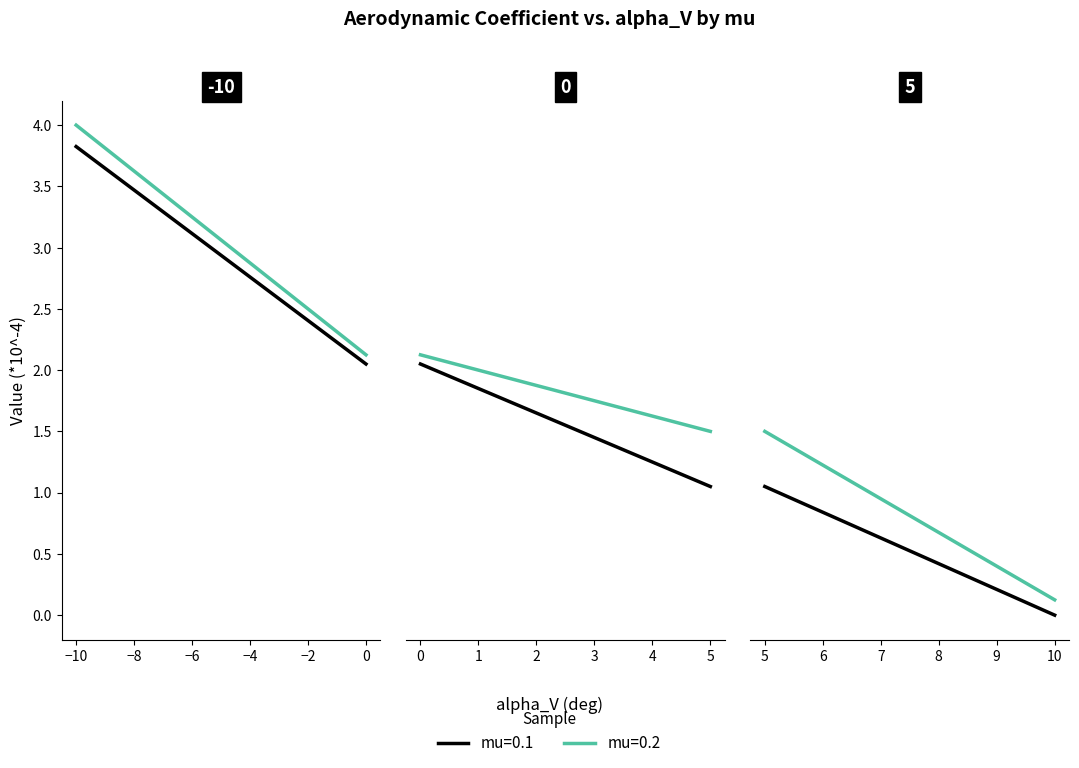

Rank the series by their average value, from lowest to highest.

mu=0.1, mu=0.2